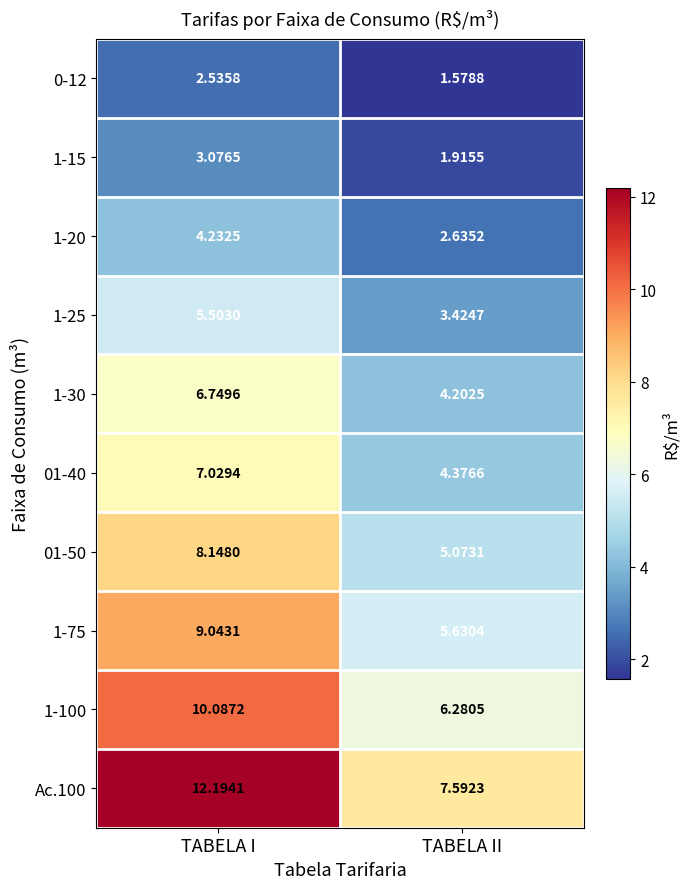

Where does the 1-100 series first go above 10?

TABELA I